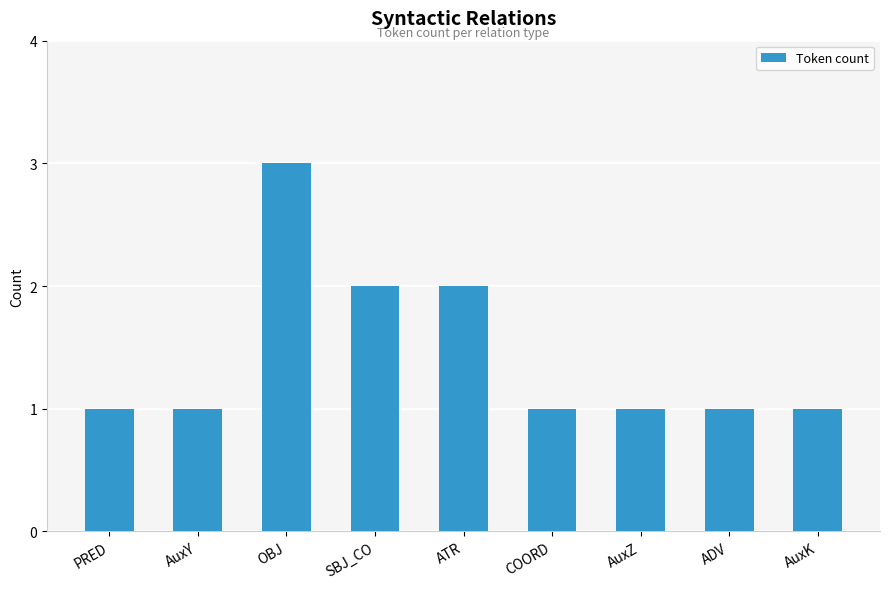

Approximately how many times larger is the value at COORD compared to ADV?

1.0